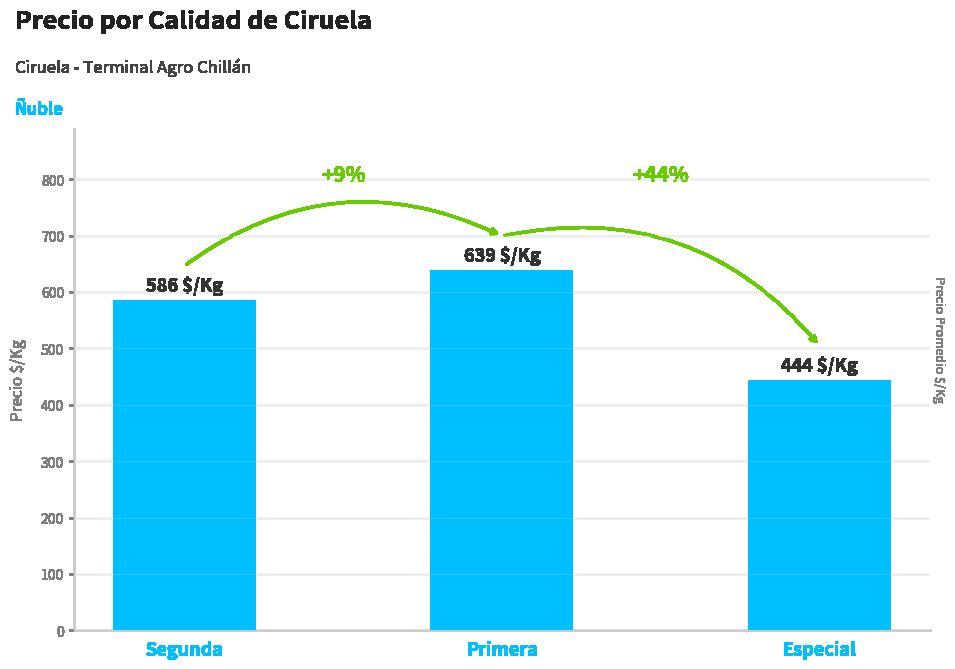

Does the chart contain stacked bars?

No